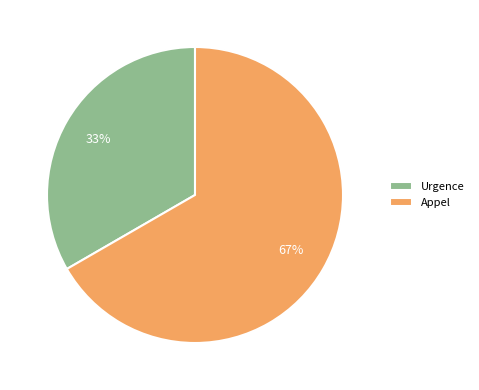

What is the ratio of the value at Appel to the value at Urgence?

2.0